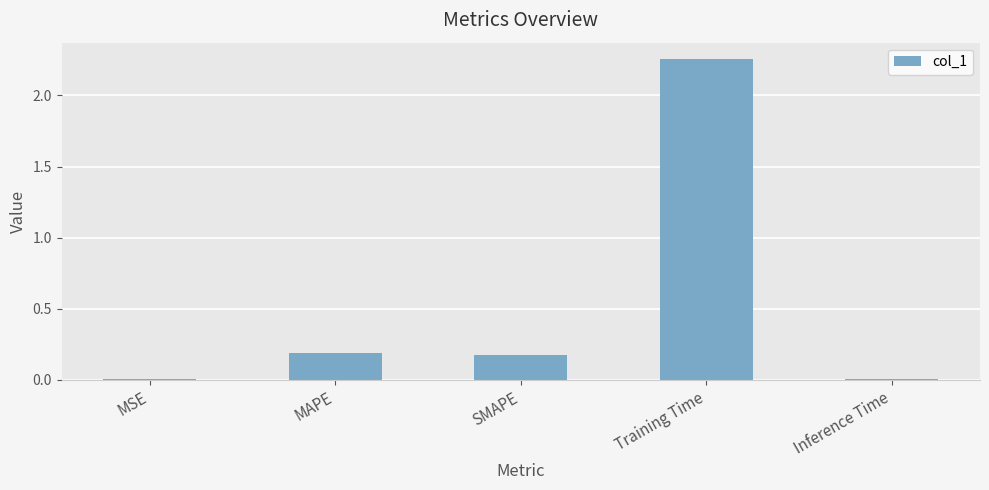

The chart shows a value of 3.3 at Training Time. True or false?

False